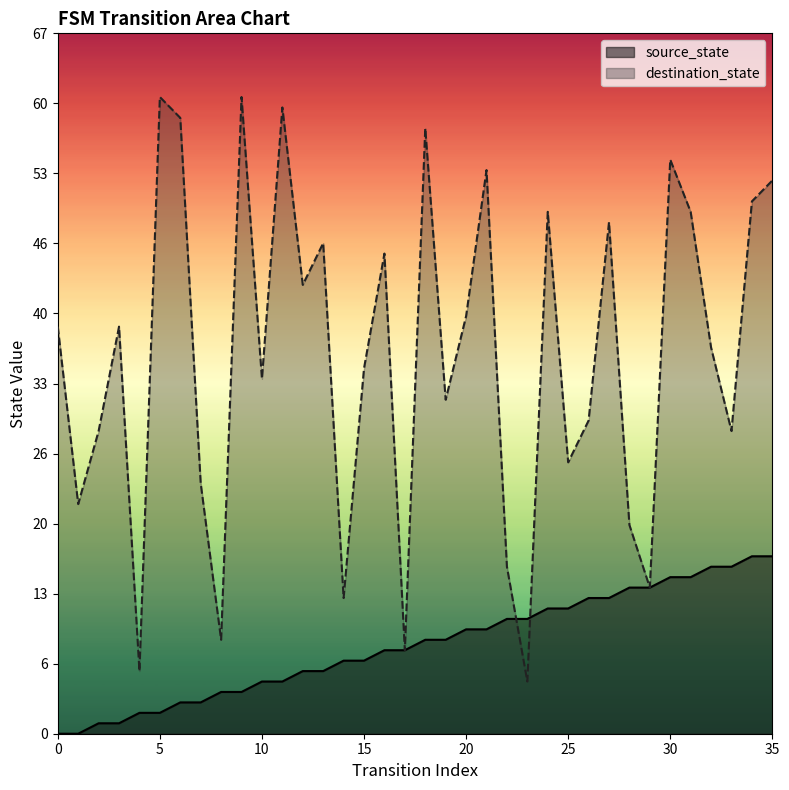

Where do destination_state and source_state first cross each other?

22 and 23